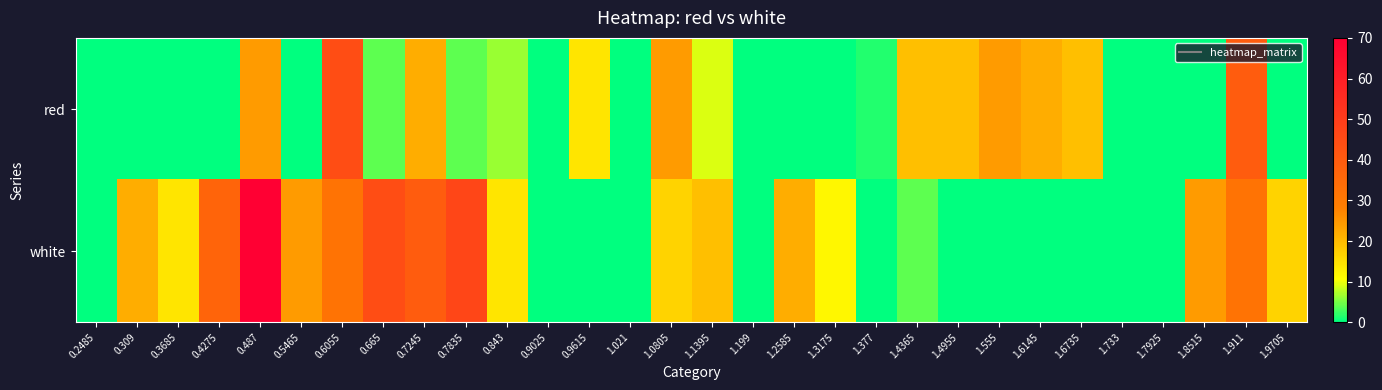

Reading right to left, what are all the values shown in this chart?

red: 1.9705=0.0	1.911=39.4	1.8515=0.0	1.7925=0.0	1.733=0.0	1.6735=19.2	1.6145=21.7	1.555=24.2	1.4955=19.2	1.4365=19.2	1.377=1.5	1.3175=0.0	1.2585=0.0	1.199=0.0	1.1395=9.0	1.0805=24.2	1.021=0.0	0.9615=14.1	0.9025=0.0	0.843=6.5	0.7835=4.0	0.7245=21.7	0.665=4.0	0.6055=44.5	0.5465=0.0	0.487=24.2	0.4275=0.0	0.3685=0.0	0.309=0.0	0.2485=0.0
white: 1.9705=16.6	1.911=31.8	1.8515=24.2	1.7925=0.0	1.733=0.0	1.6735=0.0	1.6145=0.0	1.555=0.0	1.4955=0.0	1.4365=4.0	1.377=0.0	1.3175=11.6	1.2585=21.7	1.199=0.0	1.1395=19.2	1.0805=16.6	1.021=0.0	0.9615=0.0	0.9025=0.0	0.843=14.1	0.7835=47.0	0.7245=39.4	0.665=44.5	0.6055=31.8	0.5465=24.2	0.487=69.8	0.4275=36.9	0.3685=14.1	0.309=21.7	0.2485=0.0